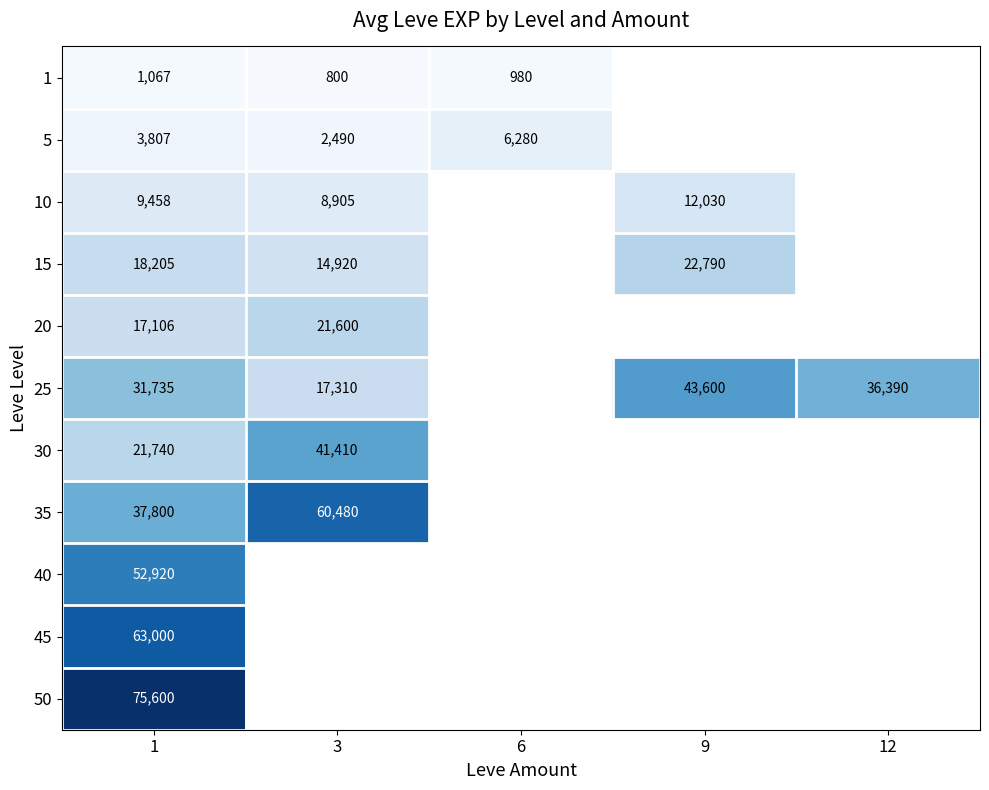

Is it true that 20 equals 34995 at 3?

False